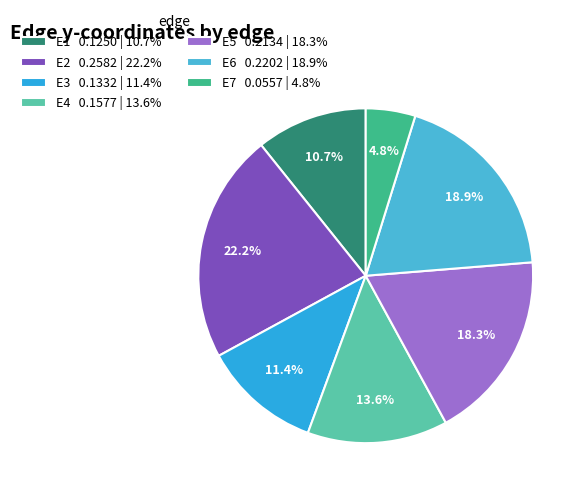

Between E5 and E2, which is larger?

E2